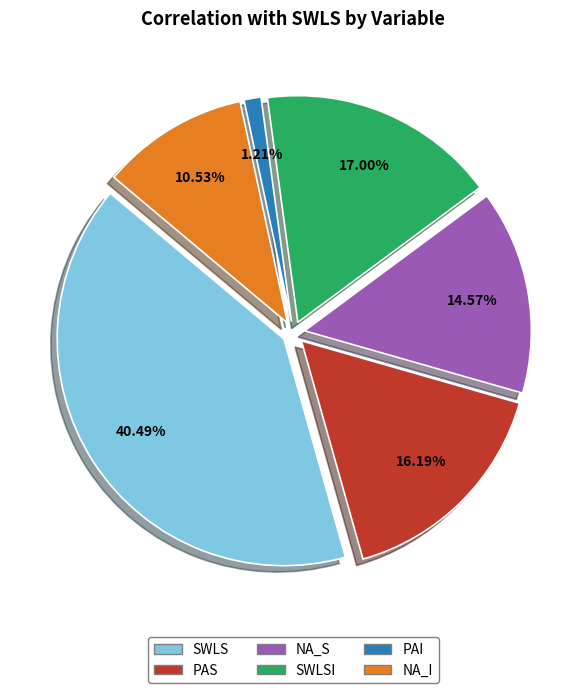

Rank the categories by value from lowest to highest.

PAI, NA_I, NA_S, PAS, SWLSI, SWLS